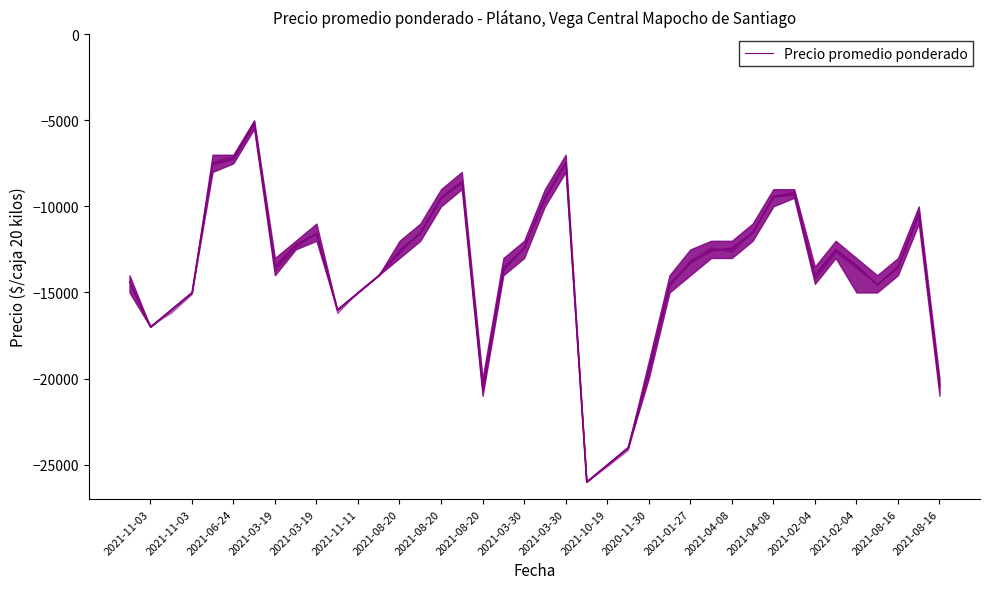

What is the maximum value shown in the chart?

-5233